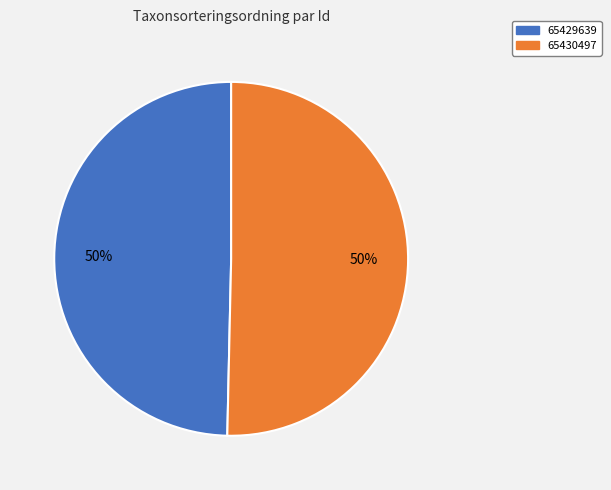

Is it true that 65430497 is 50% of the pie?

True